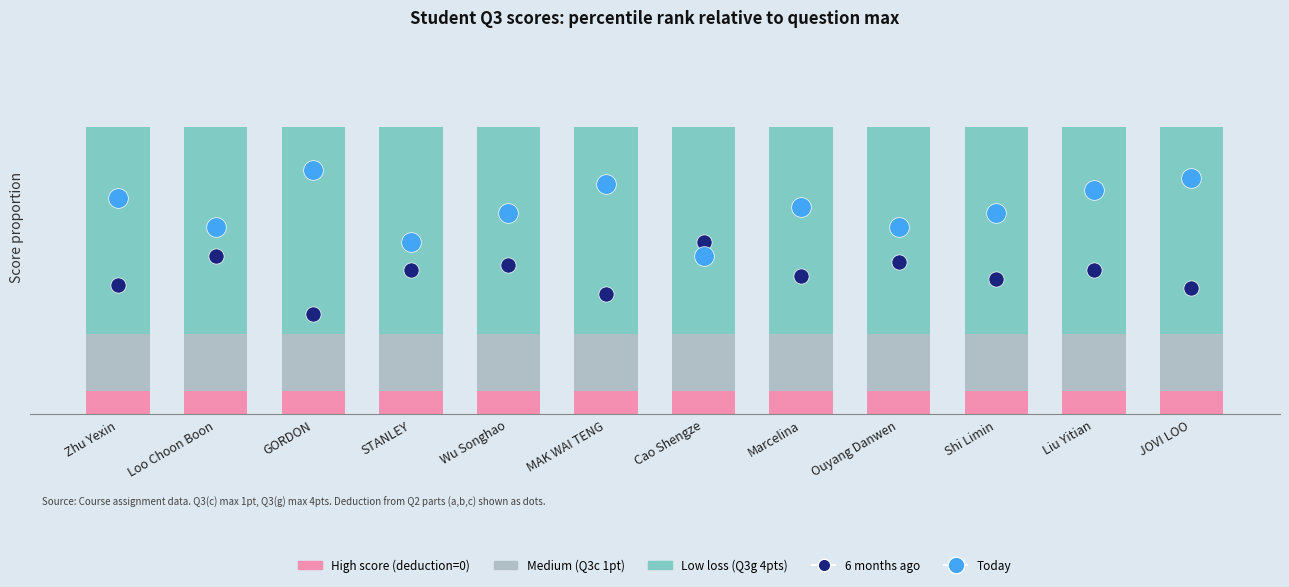

At which category is the sum across all series the highest?

Liu Yitian